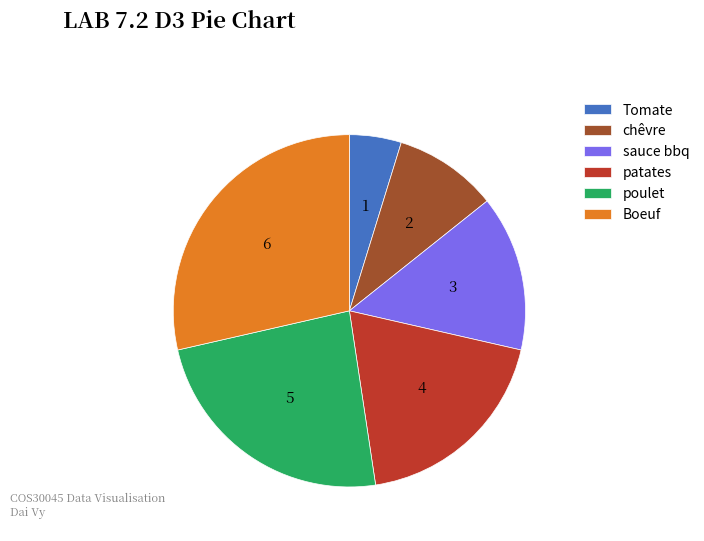

Which slice is the smallest?

Tomate